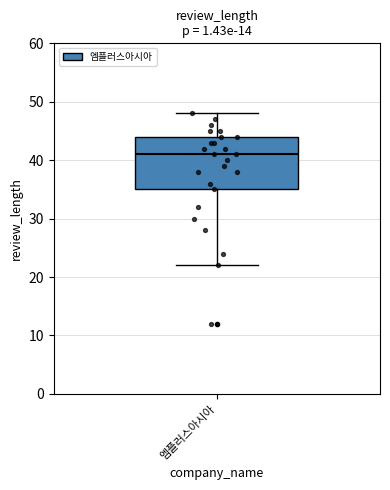

Where does the upper whisker of the box for 엠플러스아시아 end on the y-axis? The values are not printed on the chart, so give them approximately, as read against the axis.

48